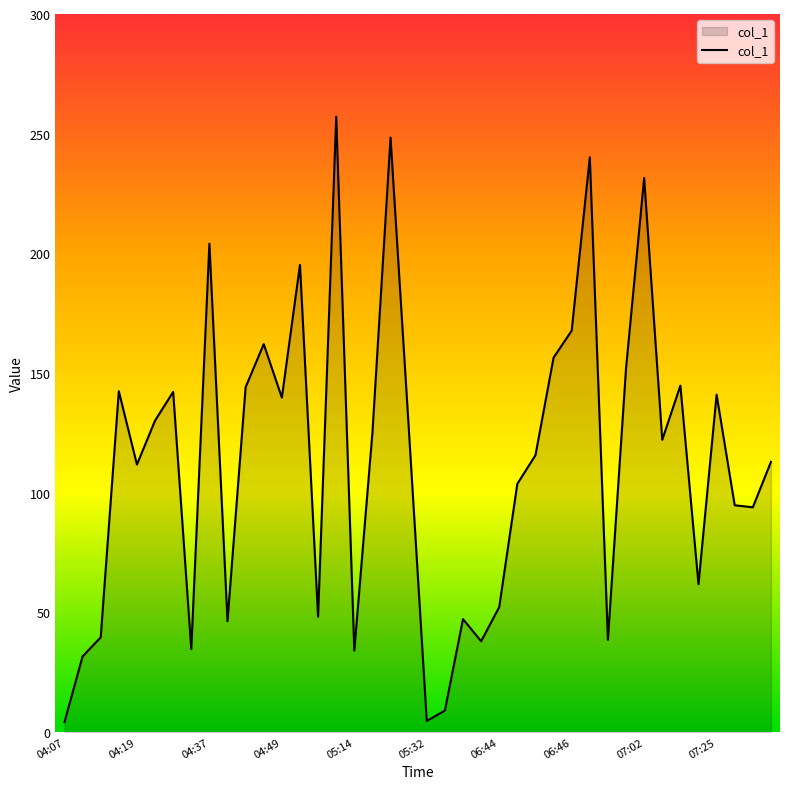

What is the greatest value displayed?

257.1